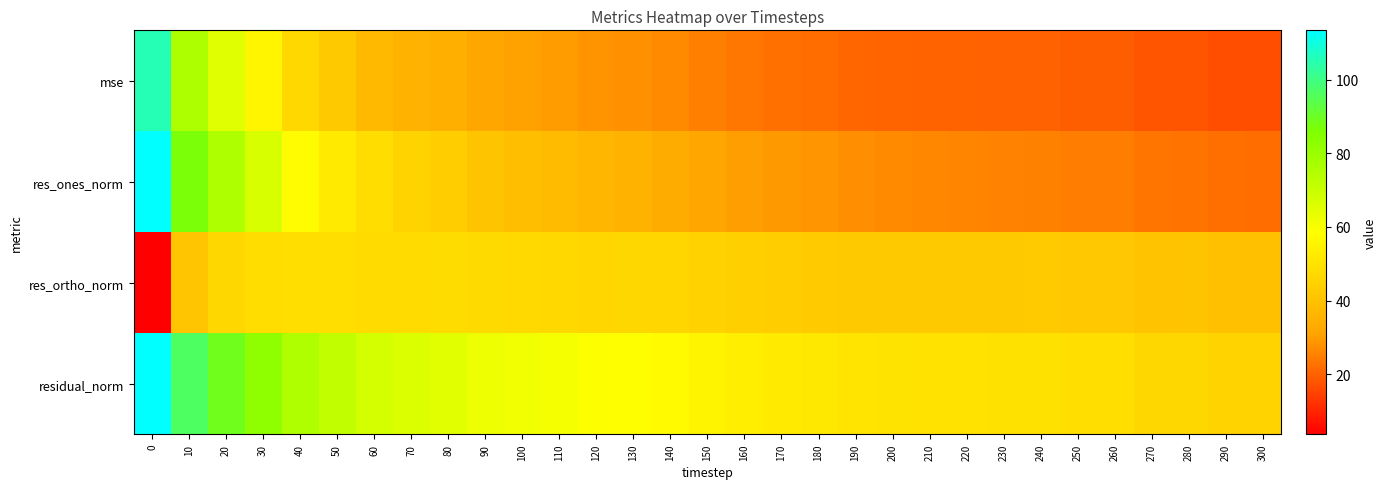

What is the greatest value displayed?

113.4